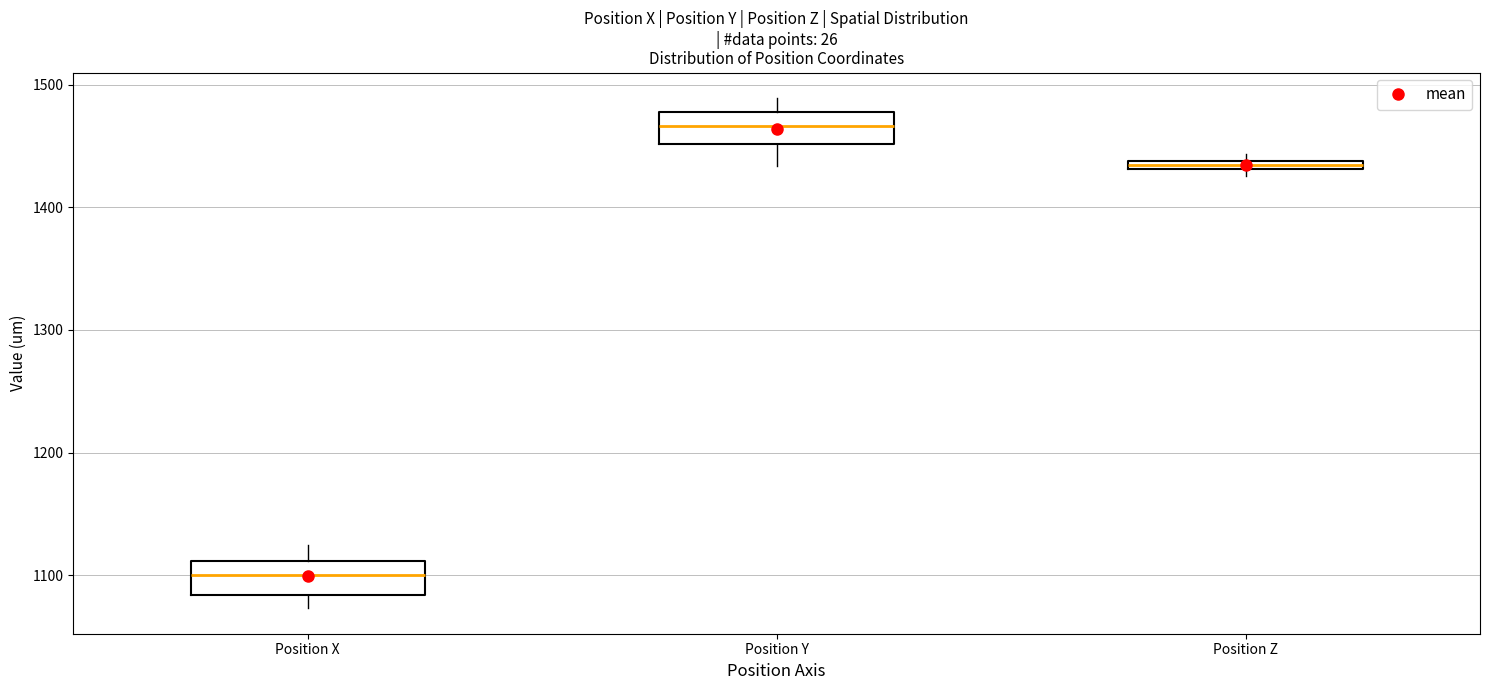

Which box's median line is the highest?

Position Y